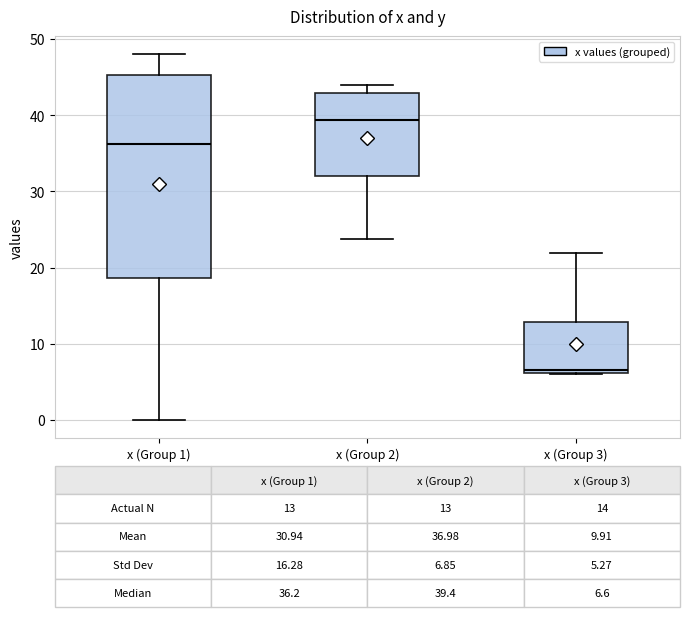

Which box has the lowest median line?

x (Group 3)